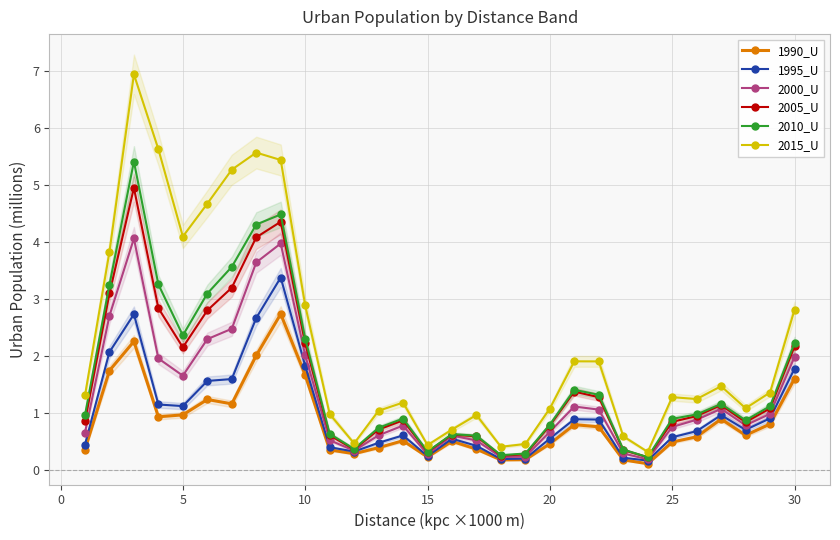

What is the sum of all 2000_U values?

39.4